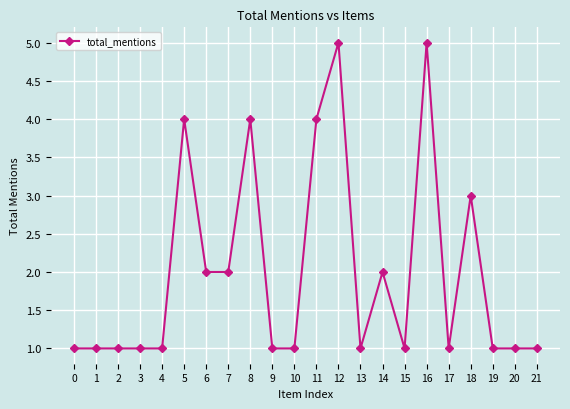

The value at 16 is 5. True or false?

True